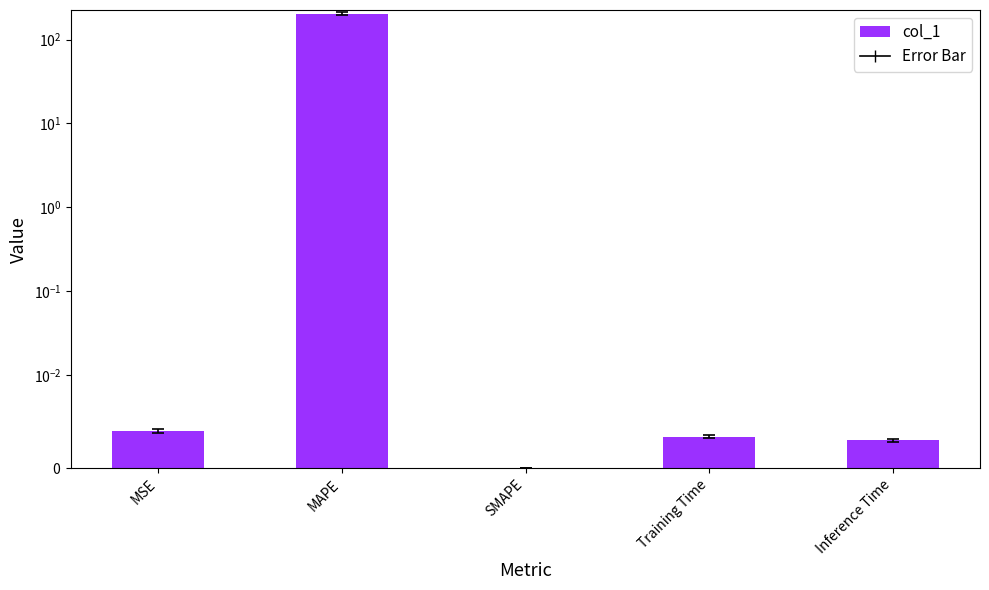

Which category has the lowest value across all series?

SMAPE